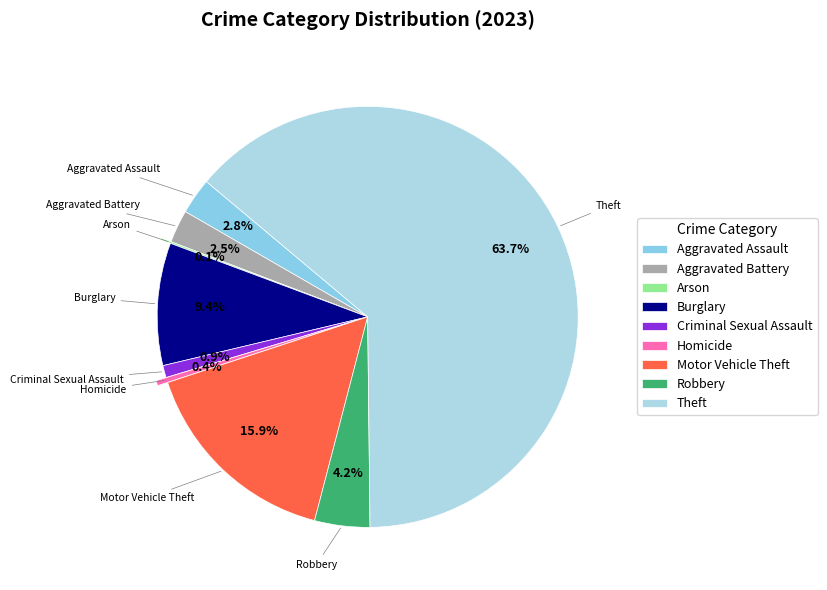

Between Homicide and Robbery, which is larger?

Robbery